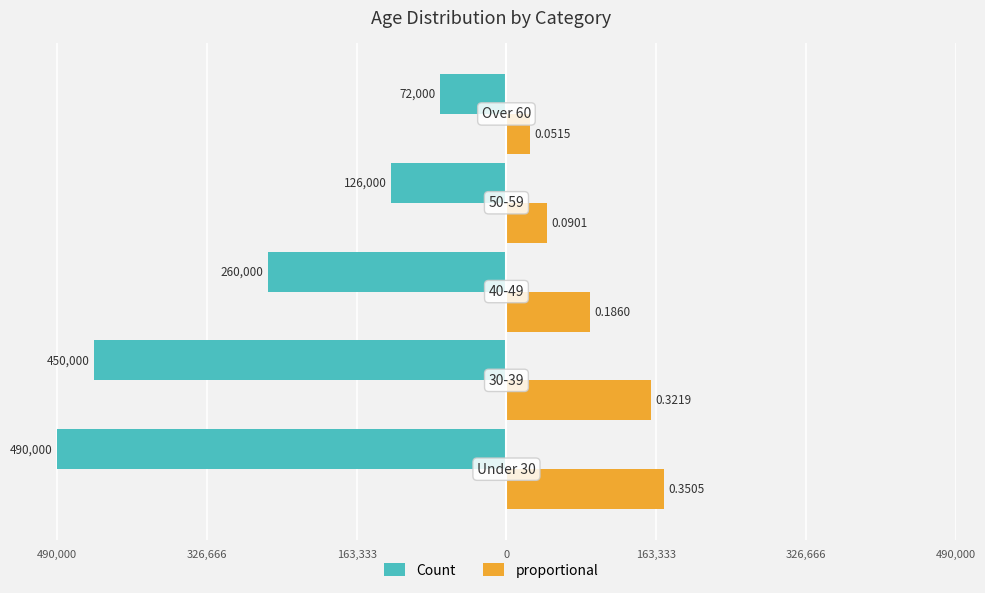

What is the difference between the maximum and minimum values in the proportional series?

146510